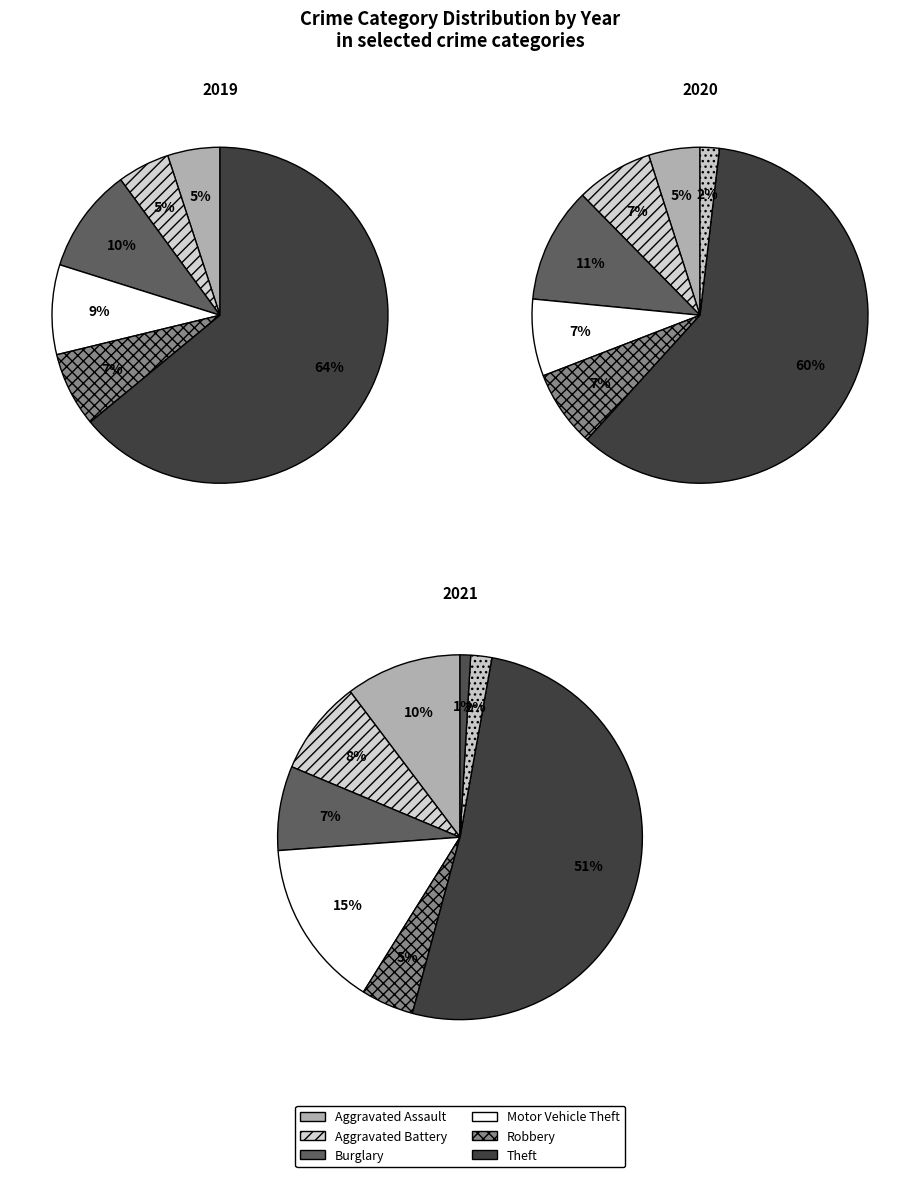

To the nearest percent, what is the average slice percentage?

12%